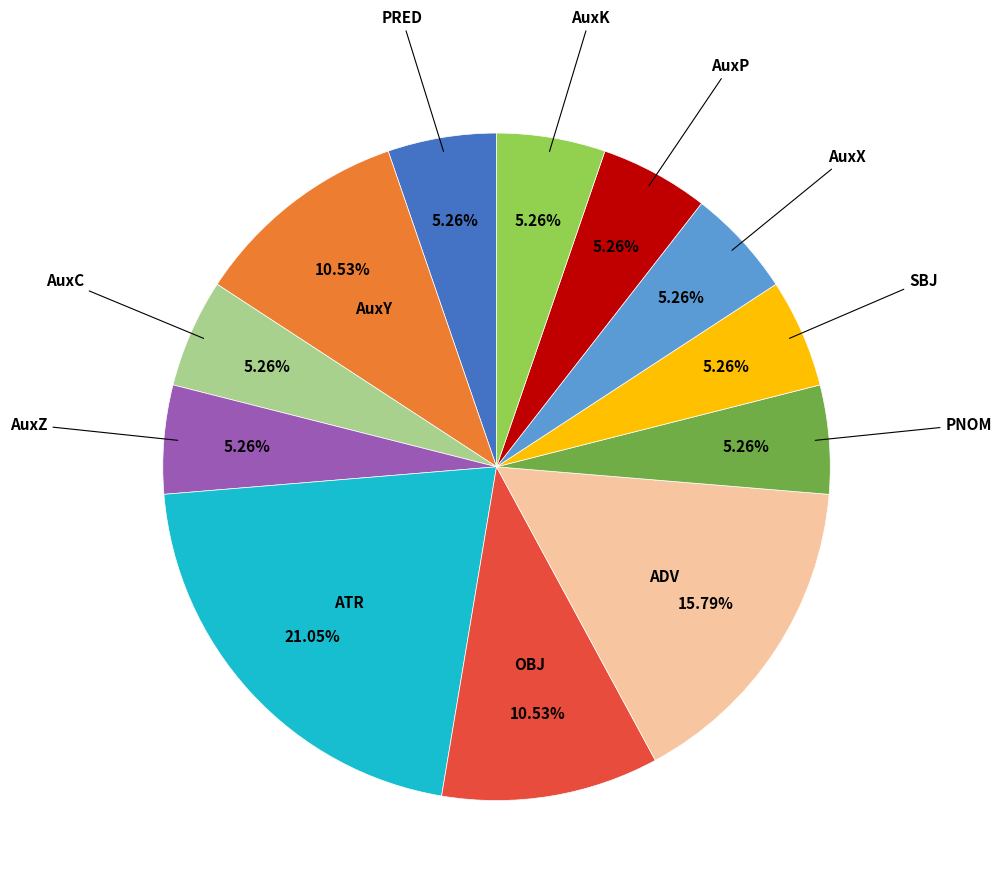

Is there a majority slice in this chart?

No